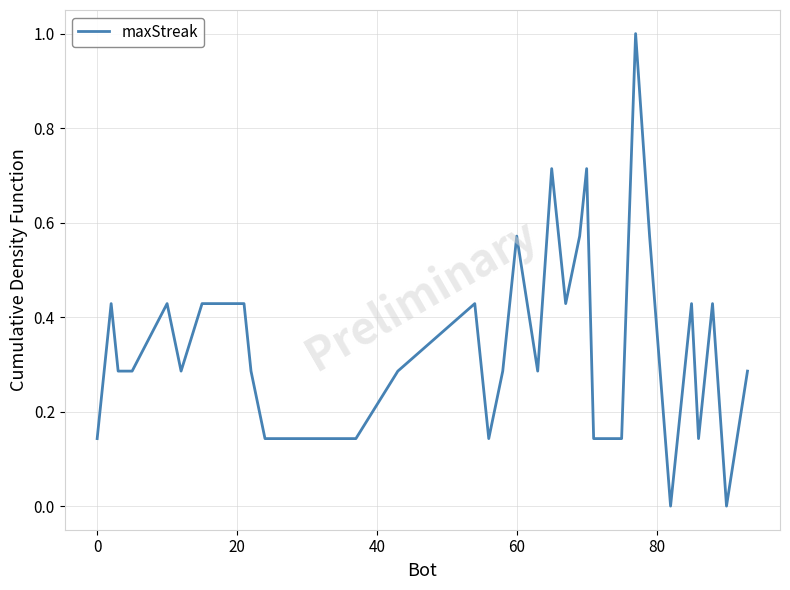

What is the difference between the maximum and minimum values?

1.0